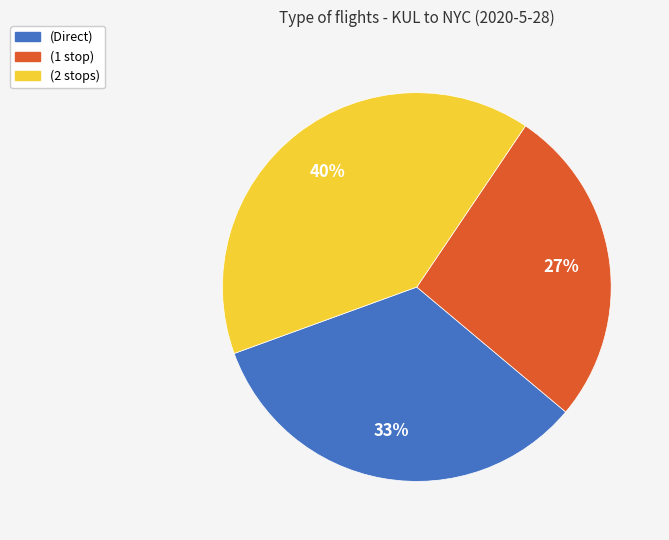

Is the sum of (1 stop) and (Direct) greater than half?

Yes